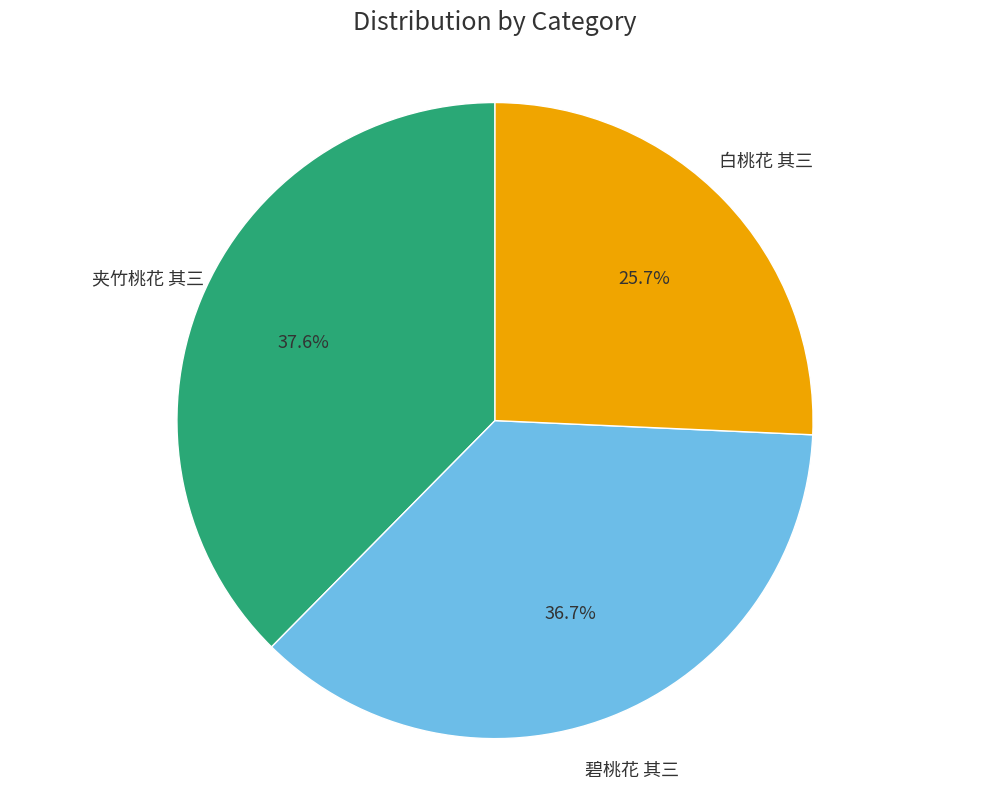

Is there any slice that represents more than half of the pie?

No